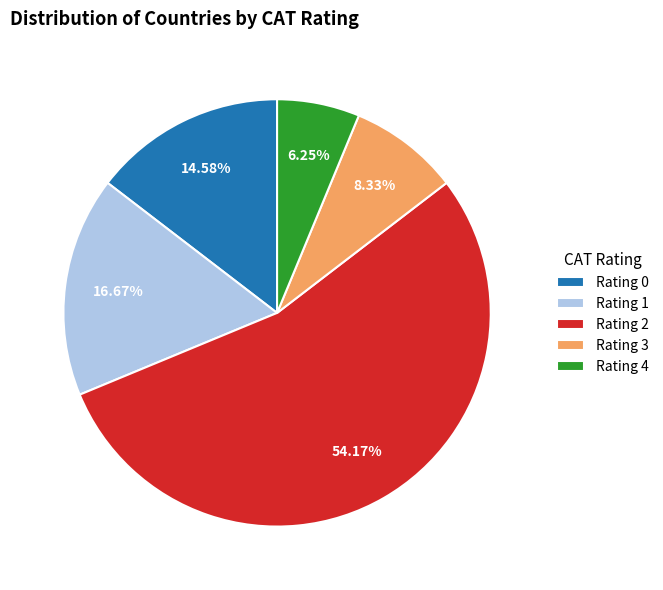

Which slice is the largest?

Rating 2